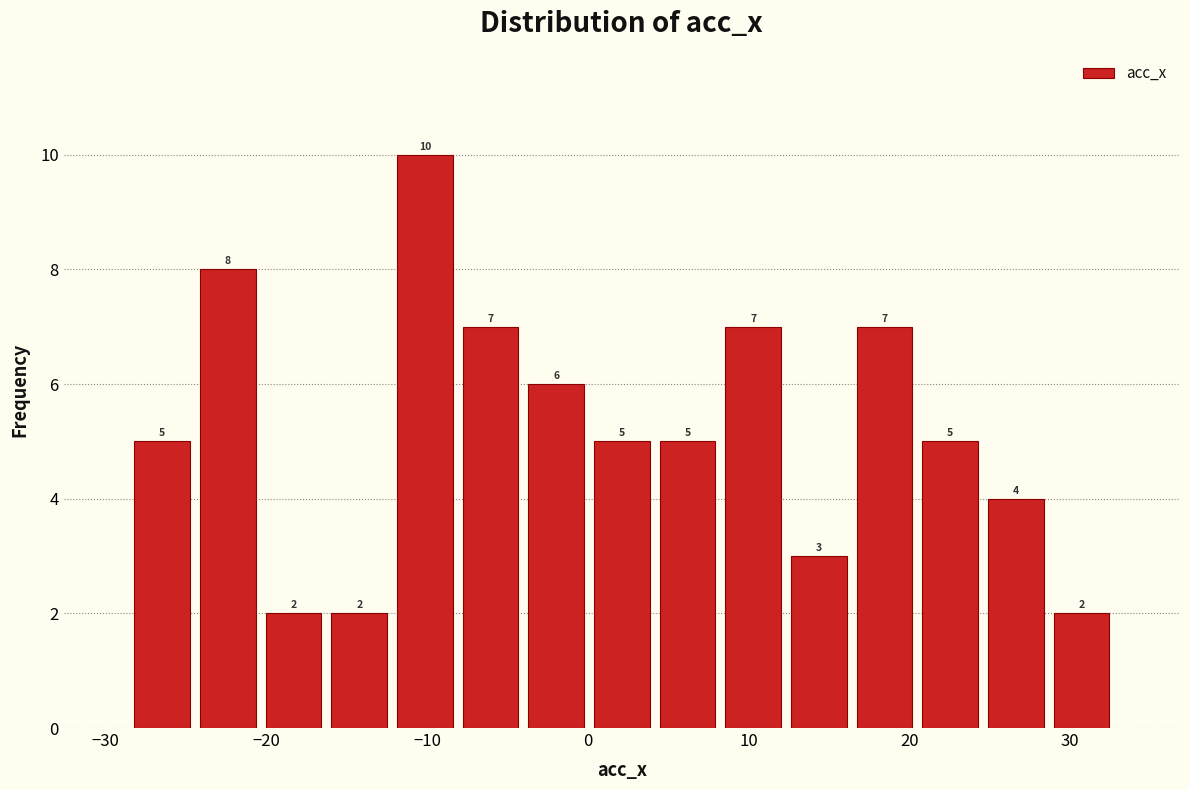

Reading left to right, transcribe this chart: for each bar, give the range it covers on the x-axis and its height. The bar edges are not printed on the chart, so give them approximately, as read against the axis.

-29 to -24: 5
-24 to -20: 8
-20 to -16: 2
-16 to -12: 2
-12 to -8: 10
-8 to -4: 7
-4 to 0: 6
0 to 4: 5
4 to 8: 5
8 to 12: 7
12 to 16: 3
16 to 20: 7
20 to 25: 5
25 to 29: 4
29 to 33: 2